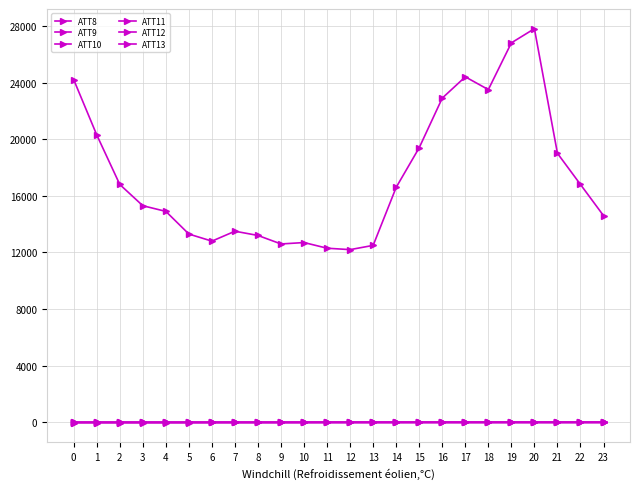

What is the value of the ATT11 point at the 3rd from the left?

-8.1